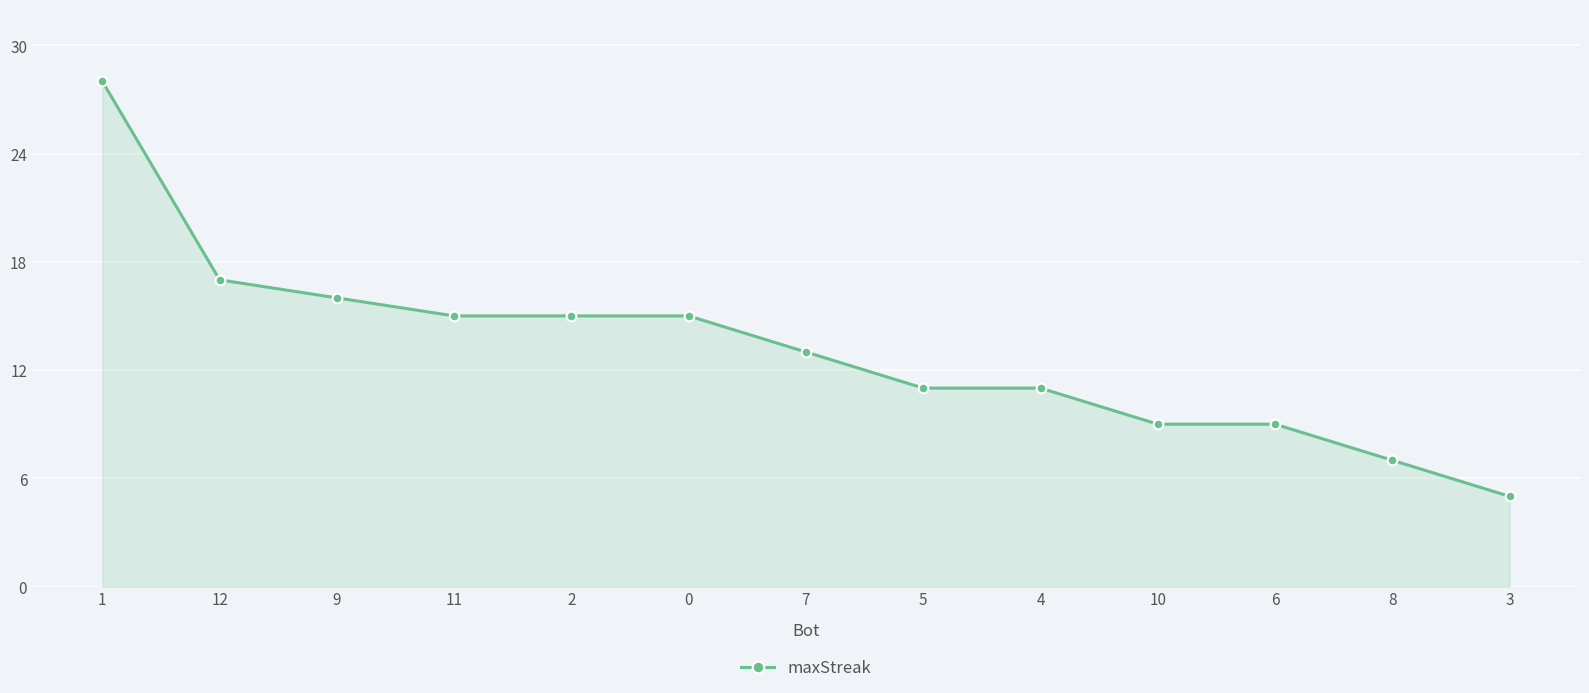

What is the ratio of the value at 2 to the value at 9?

0.9